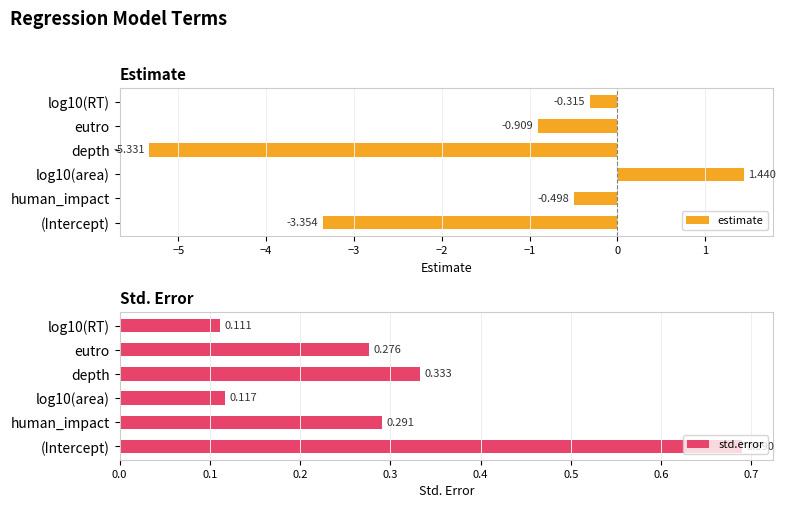

What are all the series names shown in the legend?

estimate, std.error